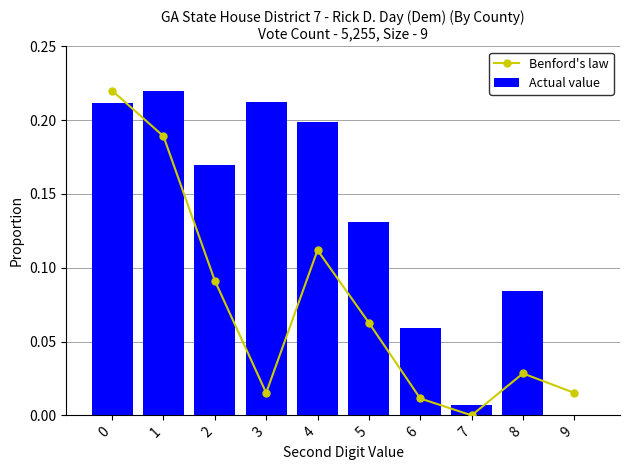

What is the total value across all series at 8?

0.1